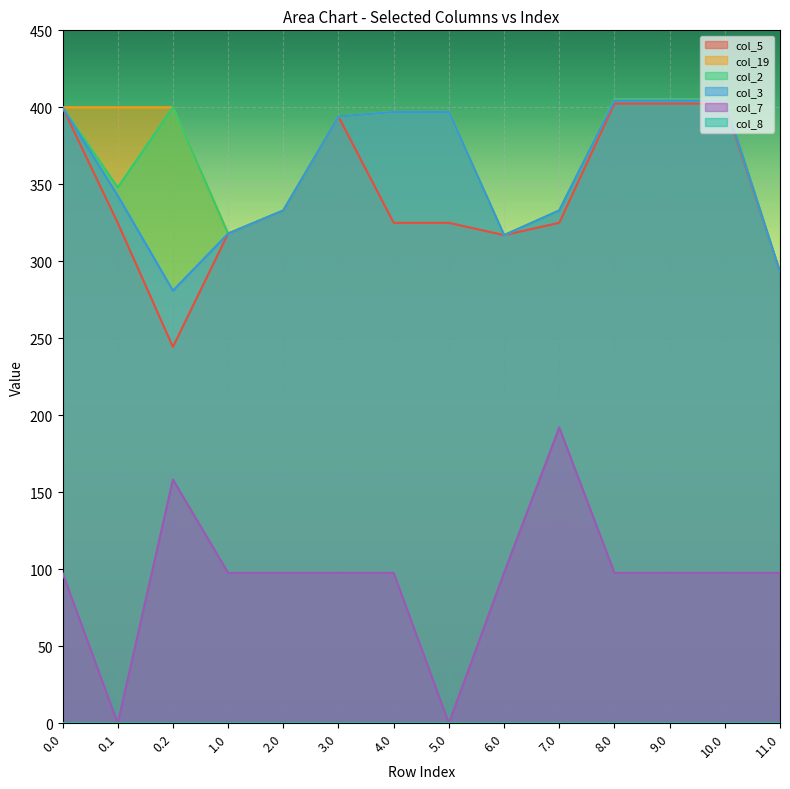

What is the difference between the maximum and second lowest values in the col_3 series?

111.4